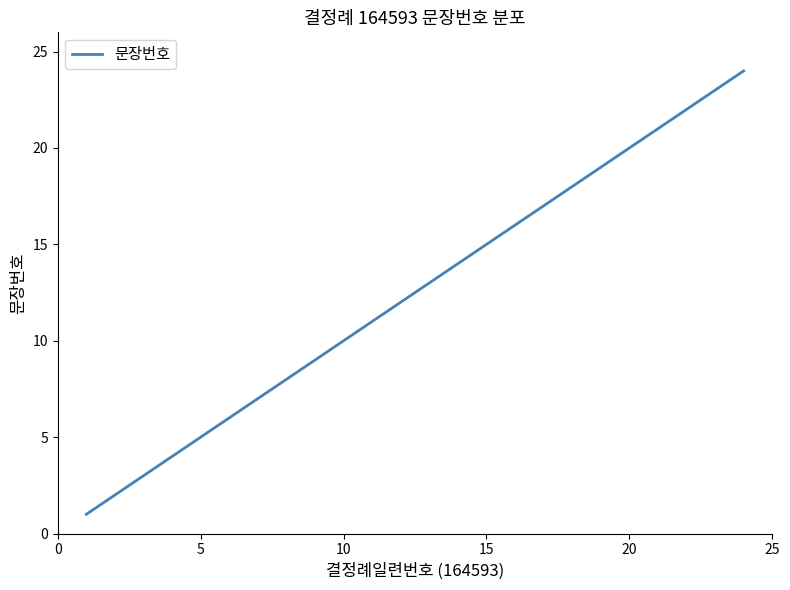

What is the difference between the maximum and minimum values?

23